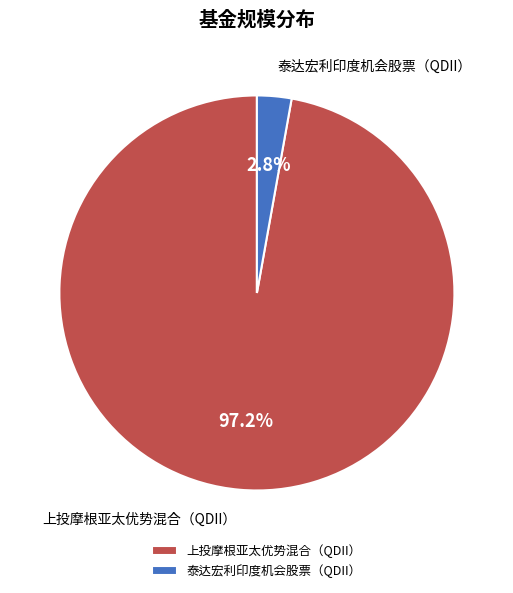

Is it true that 上投摩根亚太优势混合（QDII） is 83% of the pie?

False